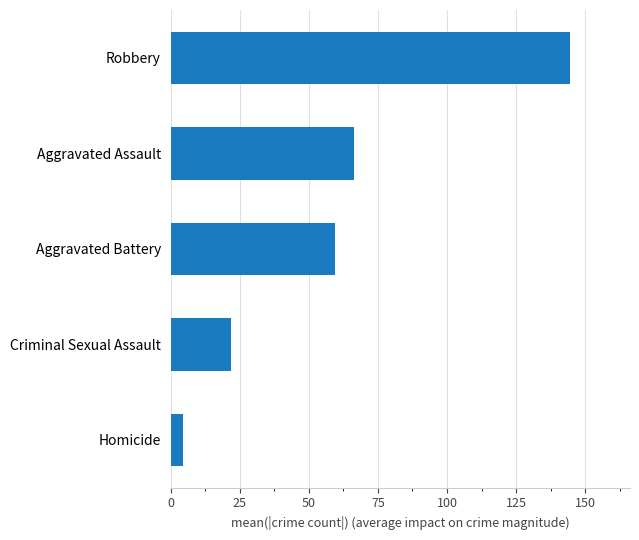

Approximately how many times larger is the value at Aggravated Assault compared to Aggravated Battery?

1.1